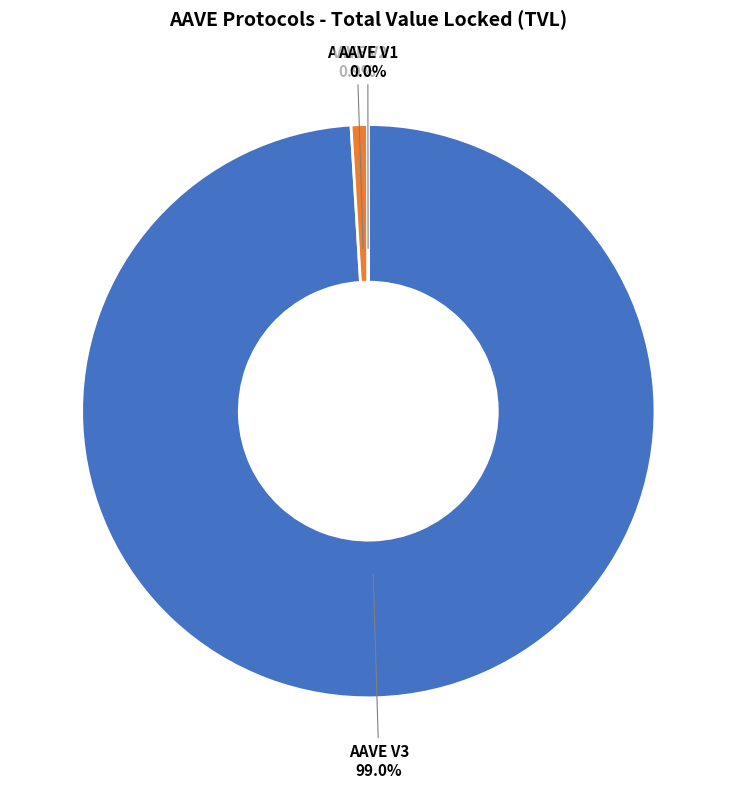

Is there a majority slice in this chart?

Yes